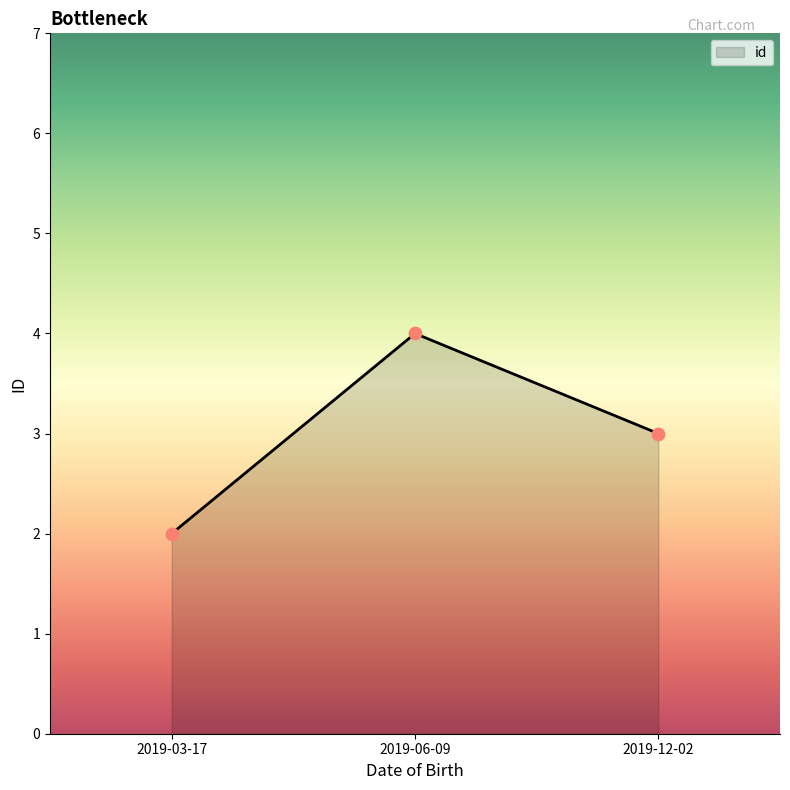

What is the change in value from 2019-03-17 to 2019-06-09?

+2